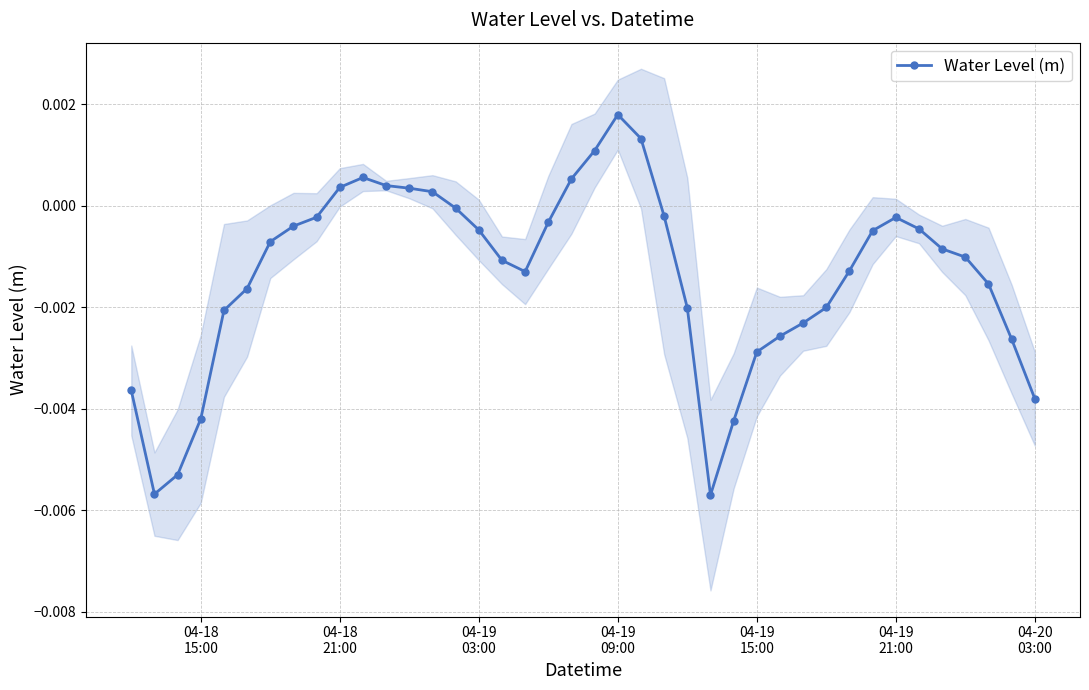

True or false: Water Level (m) has more than 0 points higher than both neighbors.

True